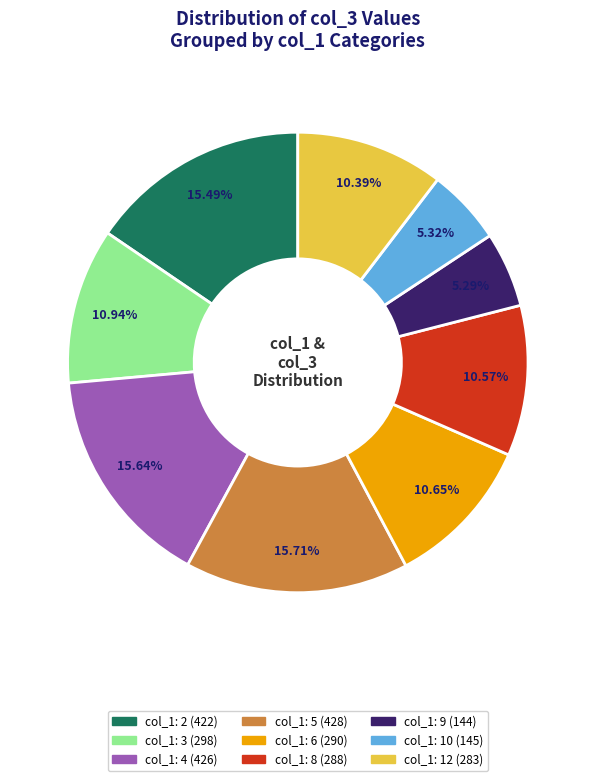

Is there a majority slice in this chart?

No